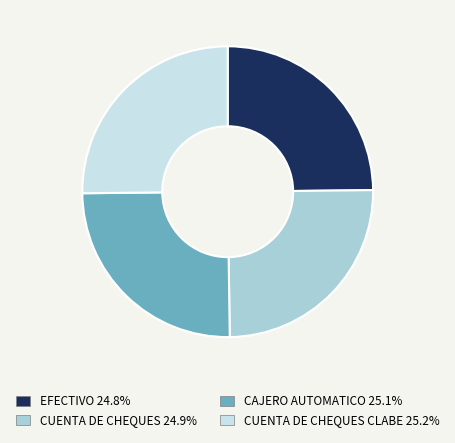

How many segments does this pie chart have?

4